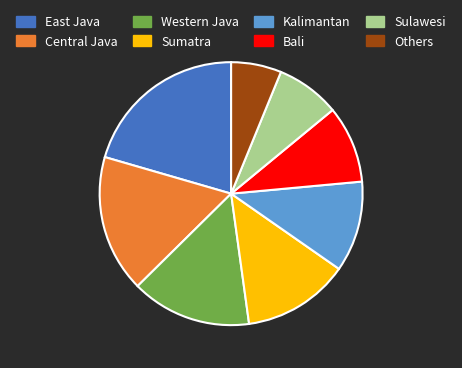

Combined, do Sulawesi and Sumatra account for over 50%?

No